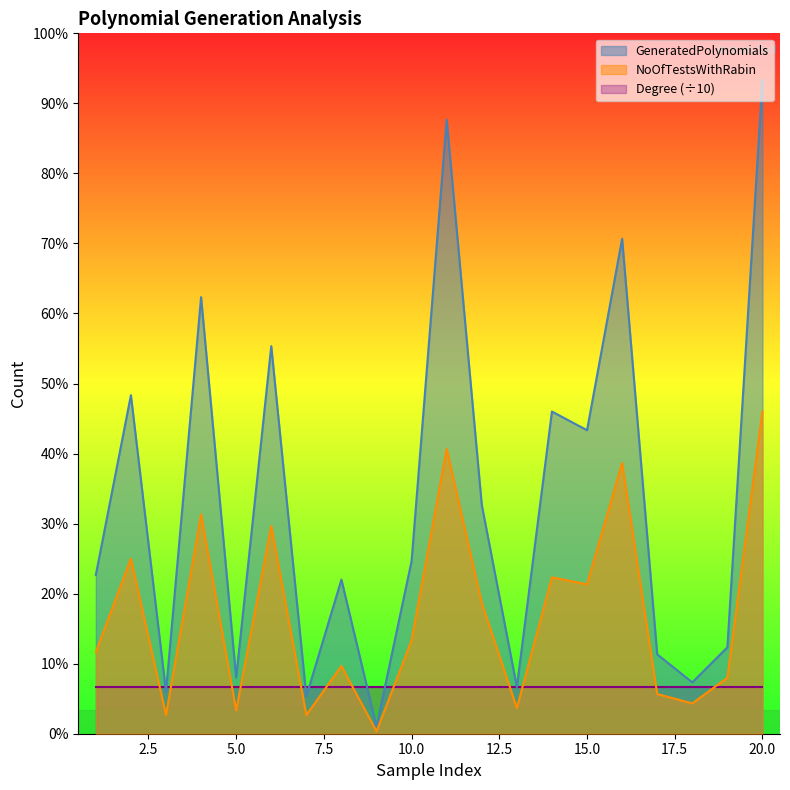

Which series has the largest range (max minus min)?

GeneratedPolynomials